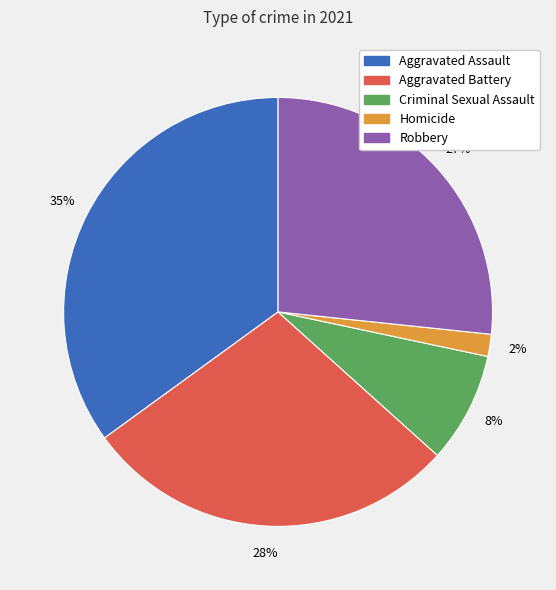

To the nearest percent, what is the difference between the Criminal Sexual Assault and Aggravated Assault slice percentages?

27%